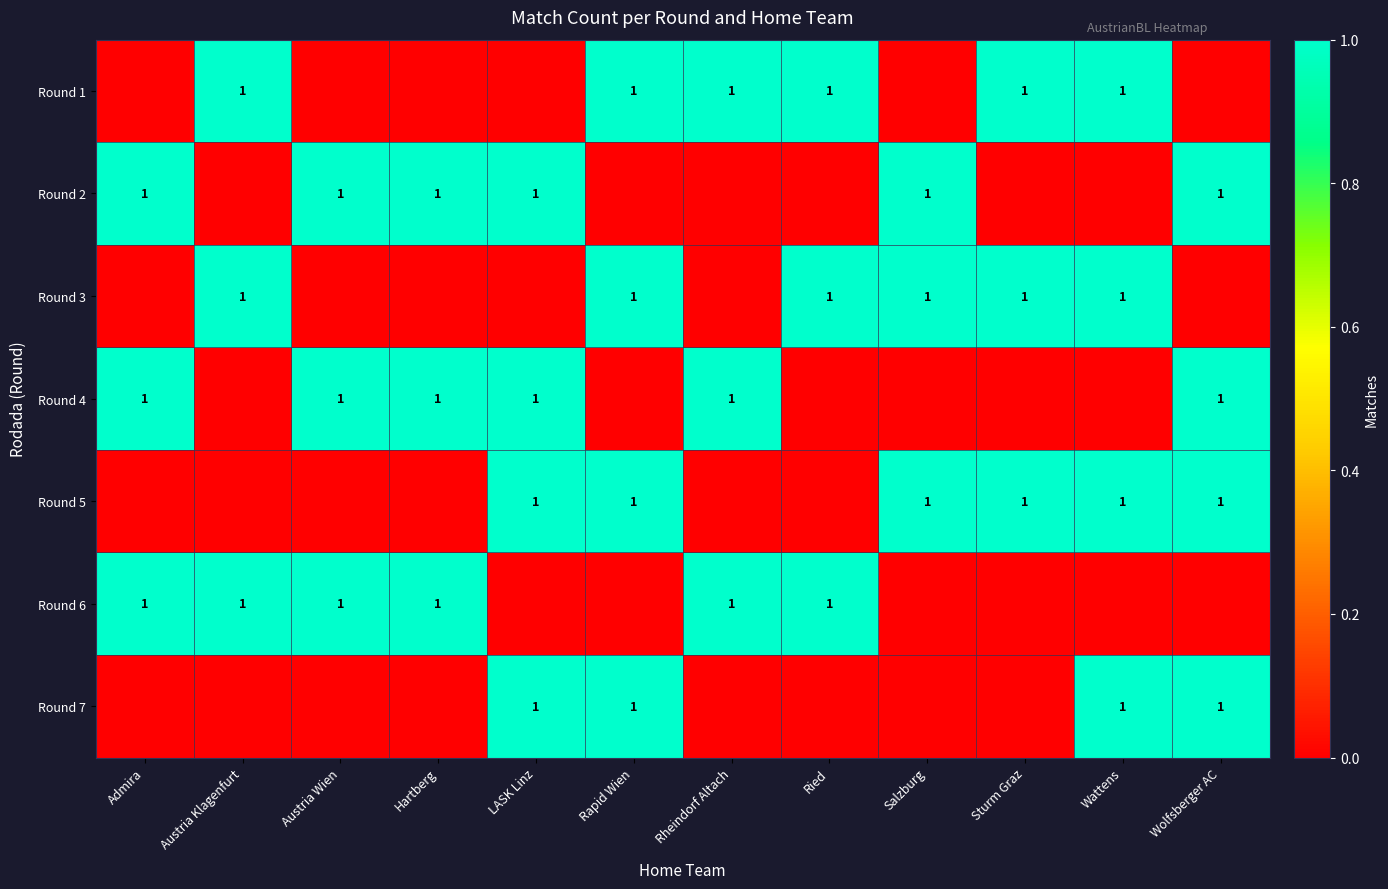

What is the total value across all series at Rheindorf Altach?

3